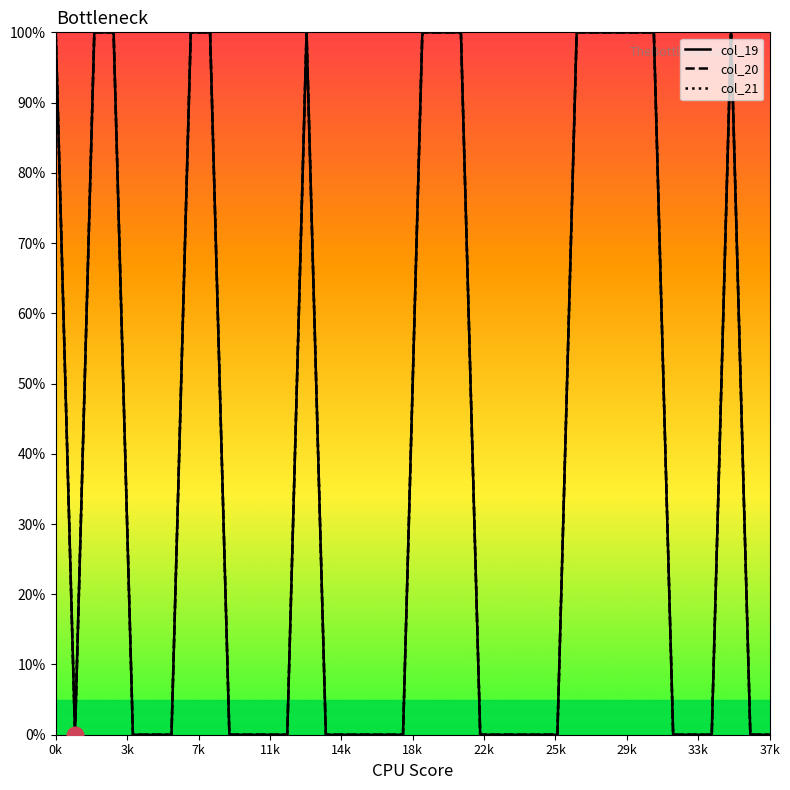

What is the difference between the maximum and minimum values in the col_21 series?

100